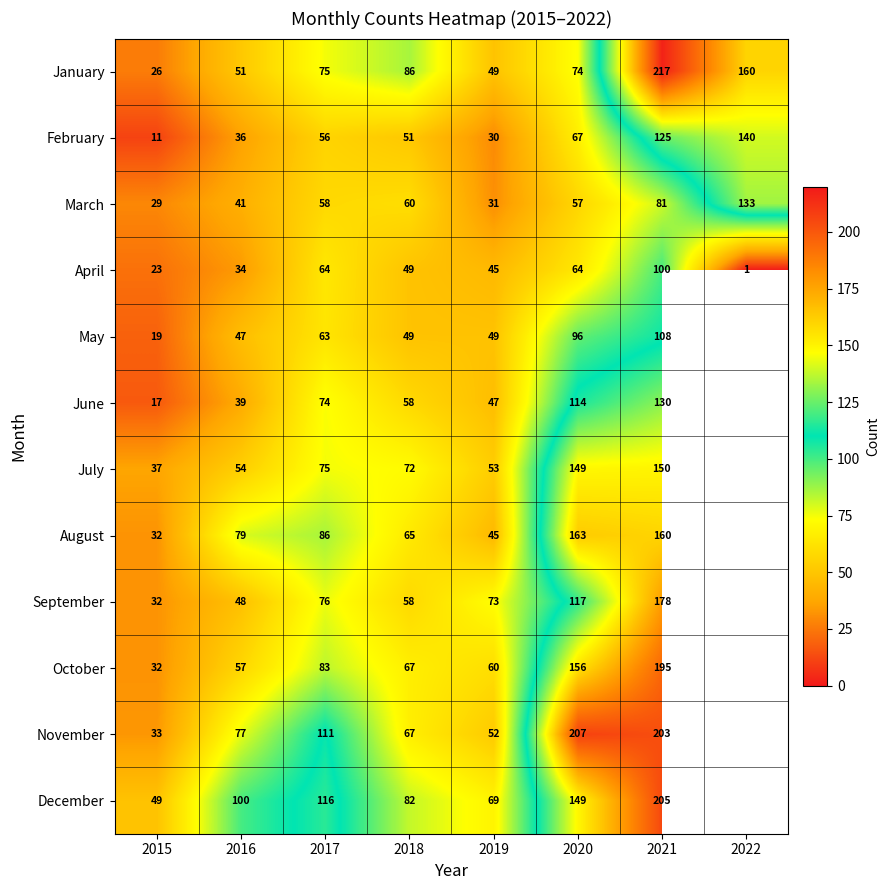

What is the difference between the second highest and second lowest values in the April series?

41